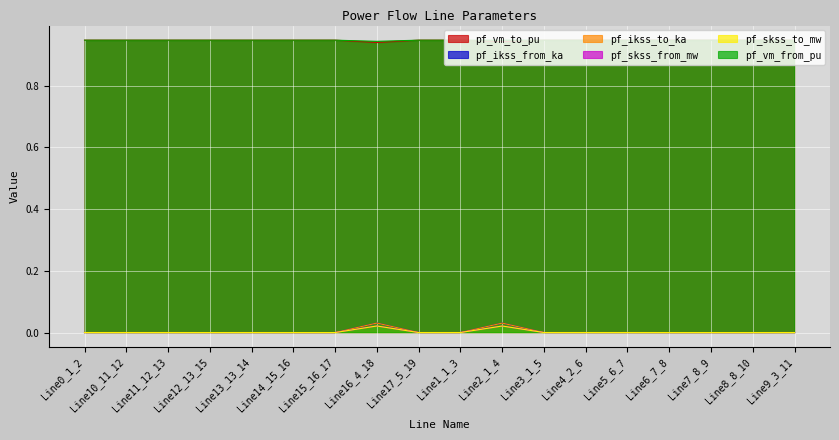

Reading left to right, extract all data points from this chart.

pf_vm_to_pu: 0.9	0.9	0.9	0.9	0.9	0.9	0.9	0.9	0.9	0.9	0.9	0.9	0.9	0.9	0.9	0.9	0.9	0.9
pf_ikss_from_ka: 0.0	0.0	0.0	0.0	0.0	0.0	0.0	0.0	0.0	0.0	0.0	0.0	0.0	0.0	0.0	0.0	0.0	0.0
pf_ikss_to_ka: 0.0	0.0	0.0	0.0	0.0	0.0	0.0	0.0	0.0	0.0	0.0	0.0	0.0	0.0	0.0	0.0	0.0	0.0
pf_skss_from_mw: 0.0	0.0	0.0	0.0	0.0	0.0	0.0	0.0	0.0	0.0	0.0	0.0	0.0	0.0	0.0	0.0	0.0	0.0
pf_skss_to_mw: 0.0	0.0	0.0	0.0	0.0	0.0	0.0	0.0	0.0	0.0	0.0	0.0	0.0	0.0	0.0	0.0	0.0	0.0
pf_vm_from_pu: 0.9	0.9	0.9	0.9	0.9	0.9	0.9	0.9	0.9	0.9	0.9	0.9	0.9	0.9	0.9	0.9	0.9	0.9